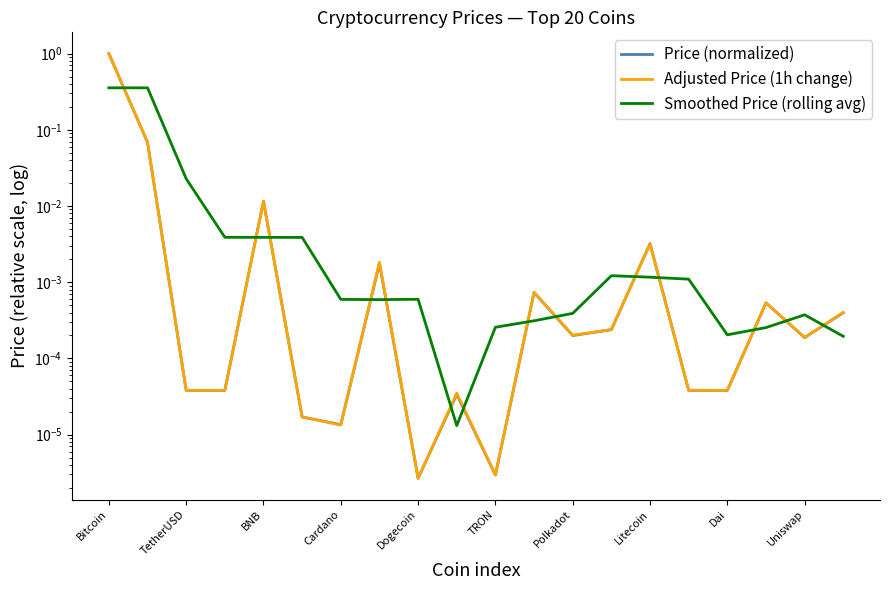

What is the sum of all Smoothed Price (rolling avg) values?

0.8